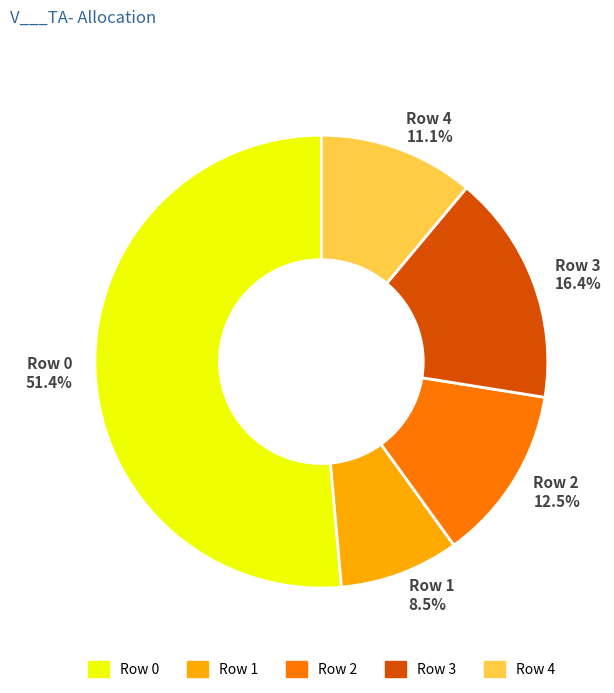

Does any single category account for the majority?

Yes